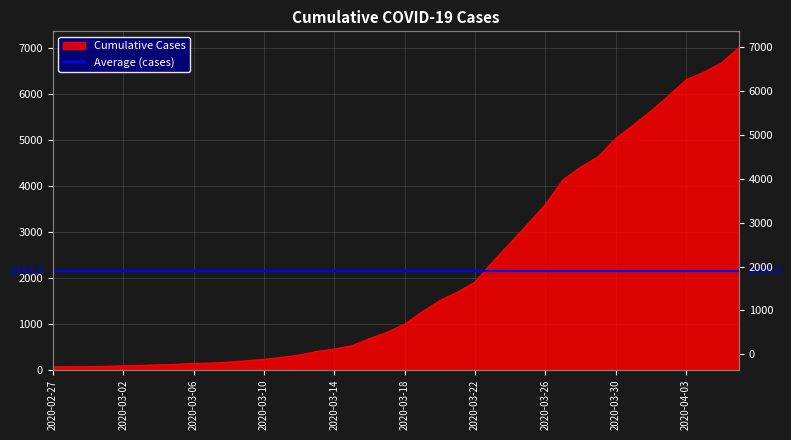

What is the smallest value displayed?

64